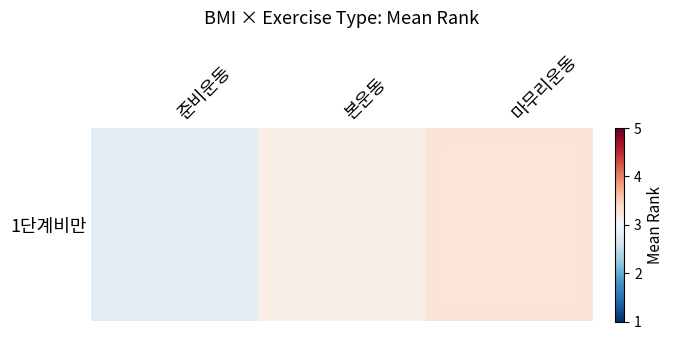

Which category has the highest value across all series?

마무리운동